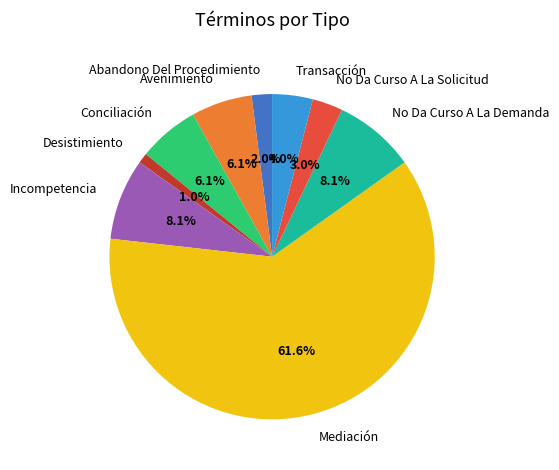

Between No Da Curso A La Demanda and Avenimiento, which is larger?

No Da Curso A La Demanda